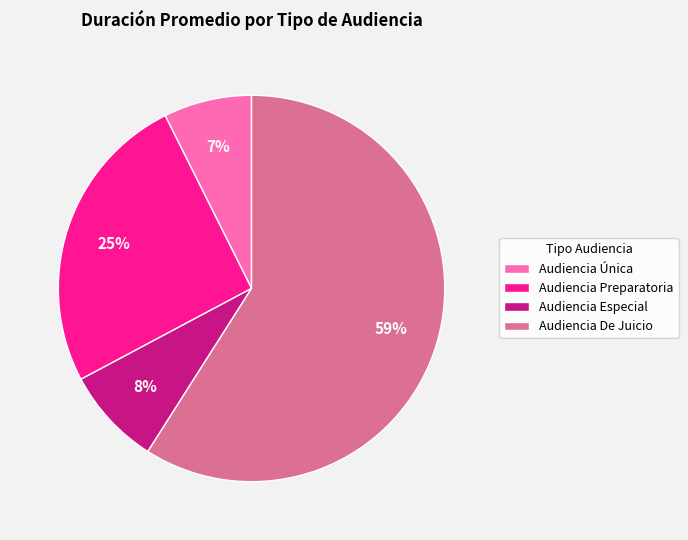

Which has a higher value, Audiencia Especial or Audiencia De Juicio?

Audiencia De Juicio